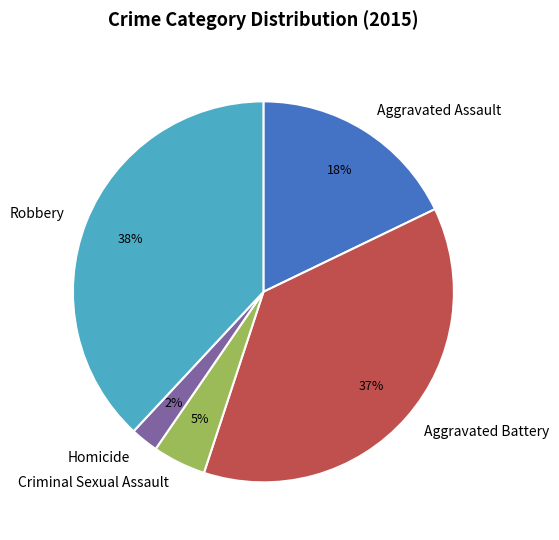

To the nearest percent, what portion does Robbery represent?

38%